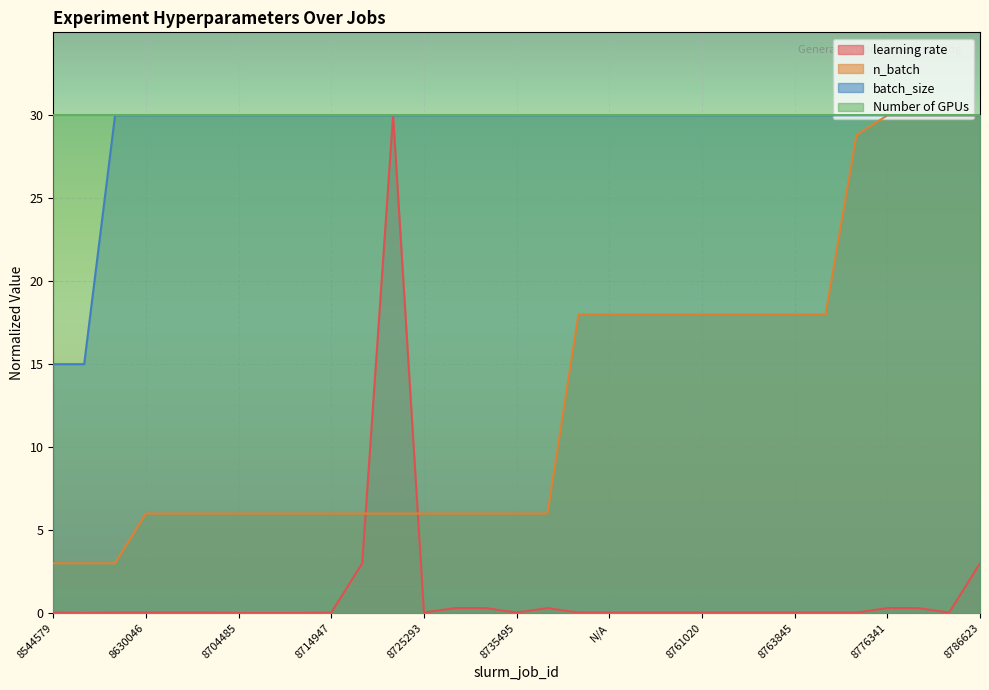

What is the approximate value of batch_size at 8760687?

30.0